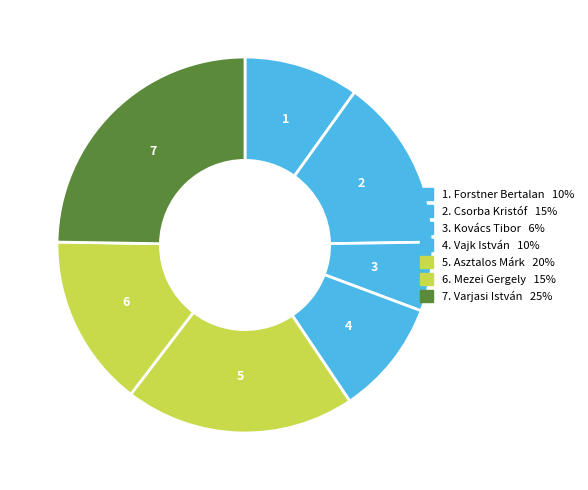

How many segments does this pie chart have?

7